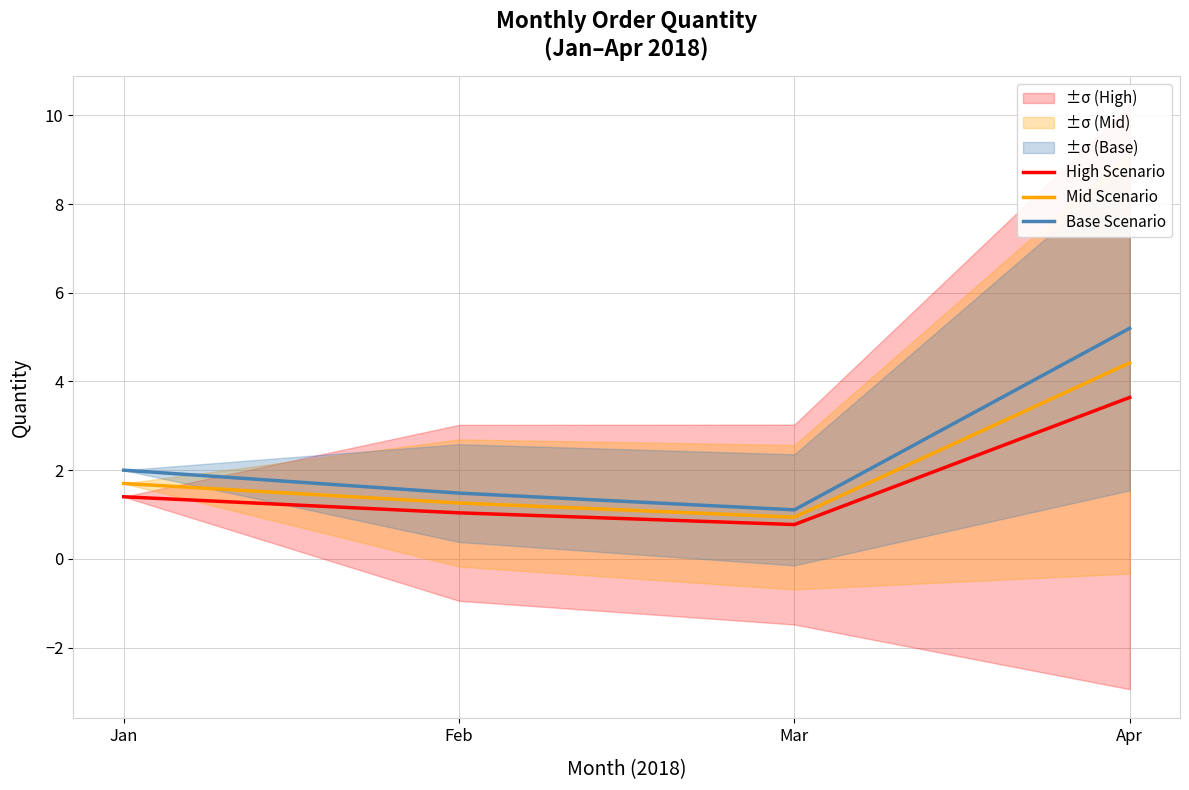

Is it true that Base Scenario equals 8.3 at Apr?

False